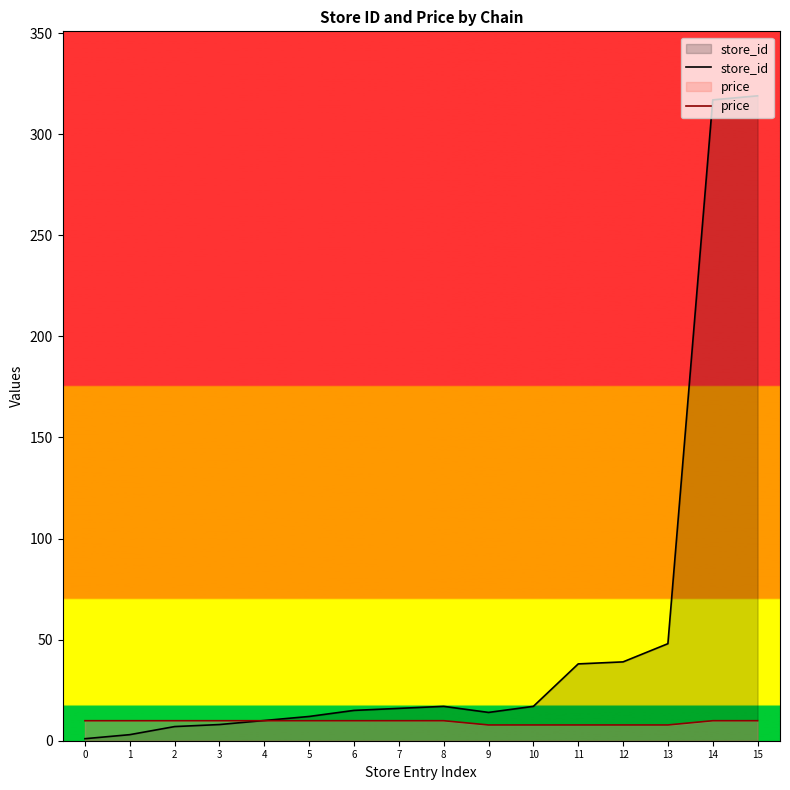

What is the difference between the store_id values at 13 and 12?

9.0